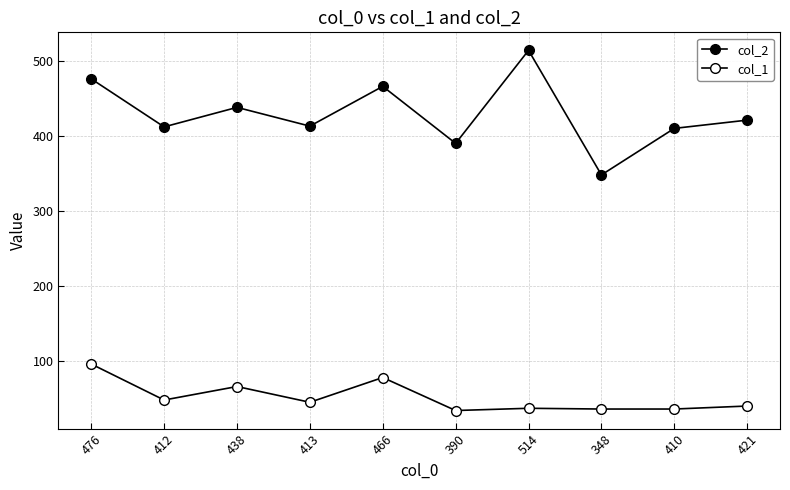

Which label corresponds to the smallest value in the chart?

390